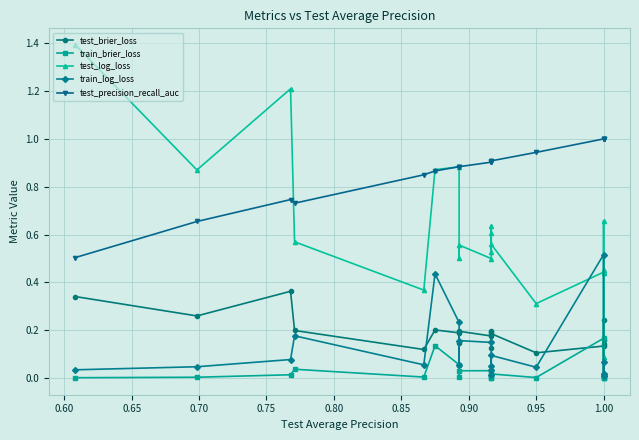

True or false: test_log_loss and test_precision_recall_auc intersect in this chart.

True